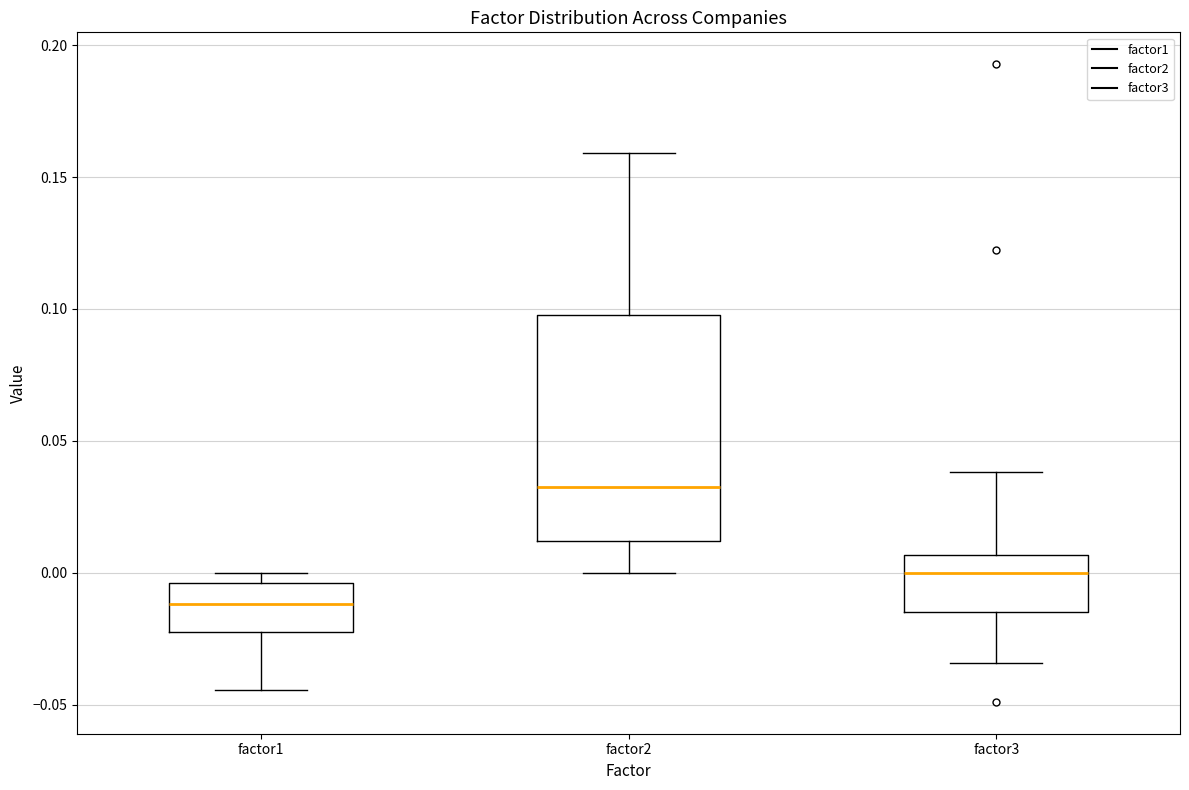

Where is the lower edge of the box for factor1 on the y-axis? The values are not printed on the chart, so give them approximately, as read against the axis.

-0.020